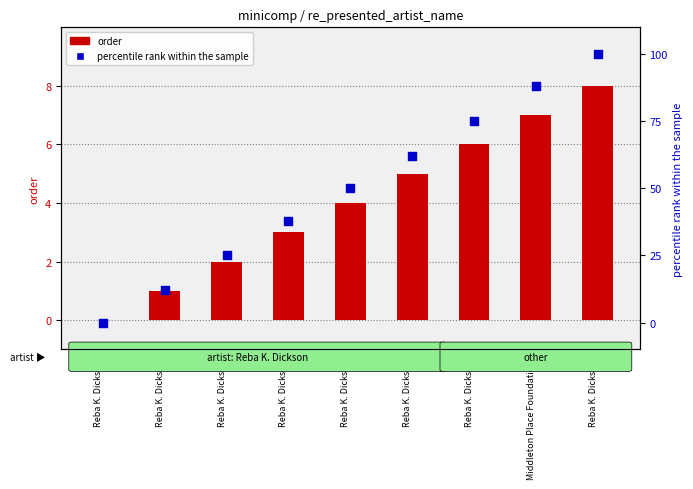

Which series has the largest total across all categories?

percentile rank within the sample